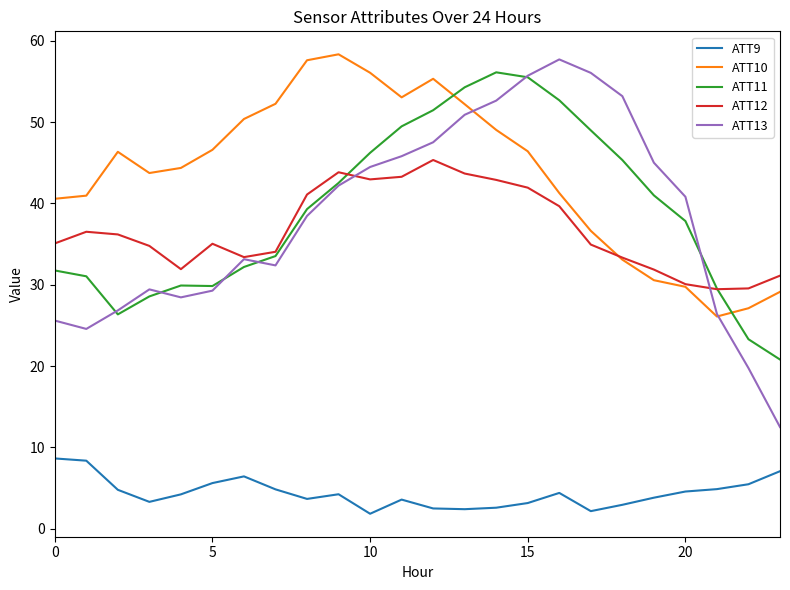

Which series has the widest spread of values?

ATT13